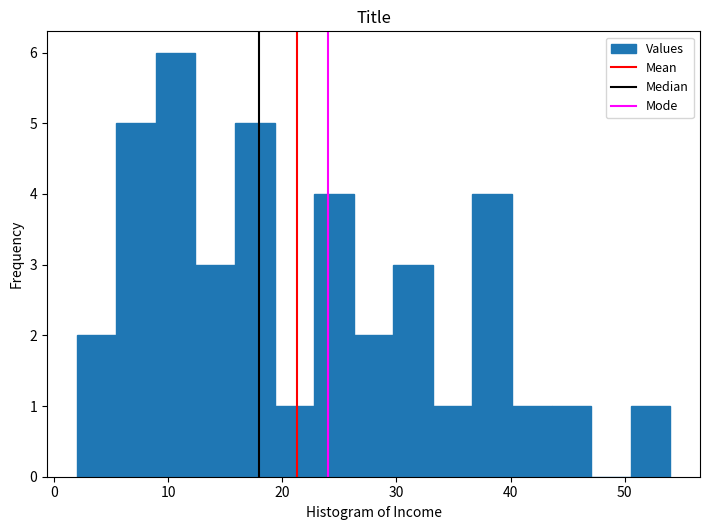

Around what value on the x-axis is the tallest bar? Give the approximate position of its centre, as read against the axis.

11